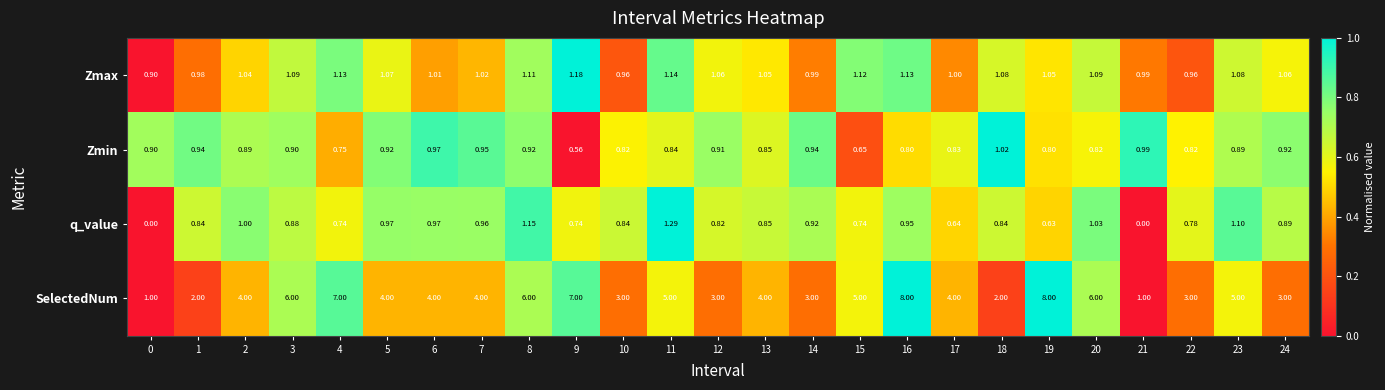

Rank the series at 8 from highest to lowest value.

SelectedNum, q_value, Zmax, Zmin